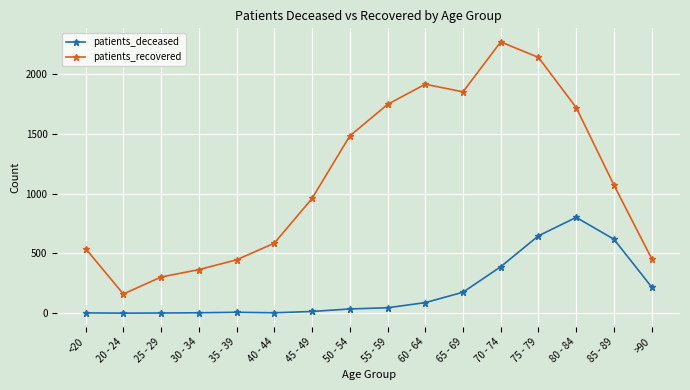

Rank the series by their maximum value, from highest to lowest.

patients_recovered, patients_deceased